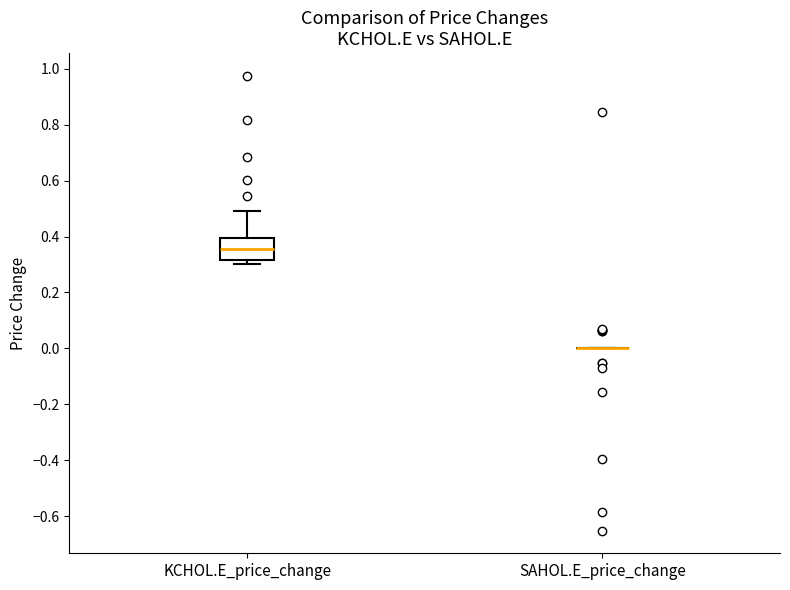

Reading left to right, transcribe this box plot: for each box, give where its median line is, the range the box spans, and where its two whiskers end, as read against the y-axis. The values are not printed on the chart, so give them approximately, as read against the axis.

KCHOL.E_price_change: median 0.36, box 0.32 to 0.40, whiskers 0.30 to 0.50
SAHOL.E_price_change: box collapsed to a line at 0.00, whiskers 0.00 to 0.00